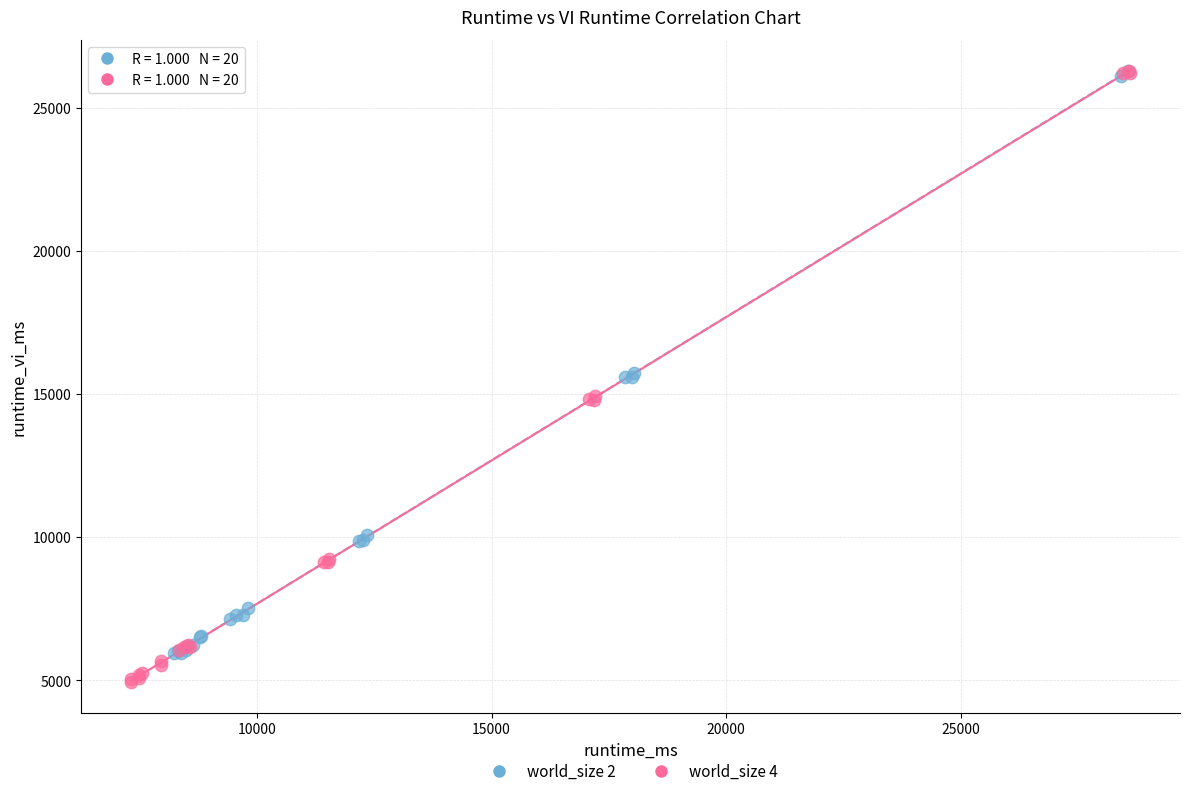

What are all the series names shown in the legend?

world_size 2, world_size 4